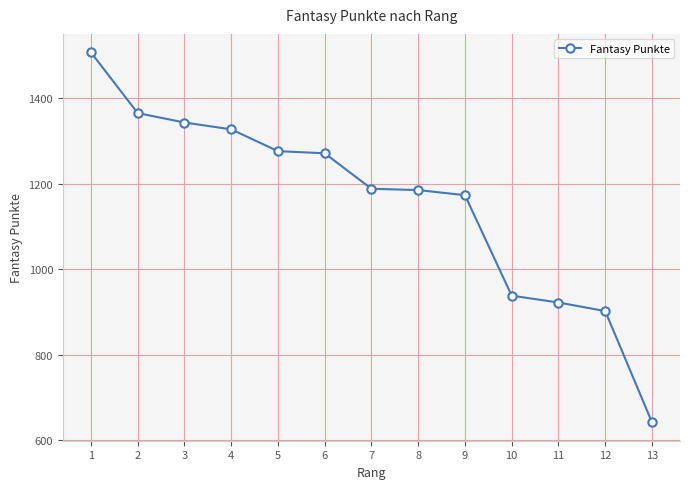

Does the chart display data point markers on the line(s)?

Yes